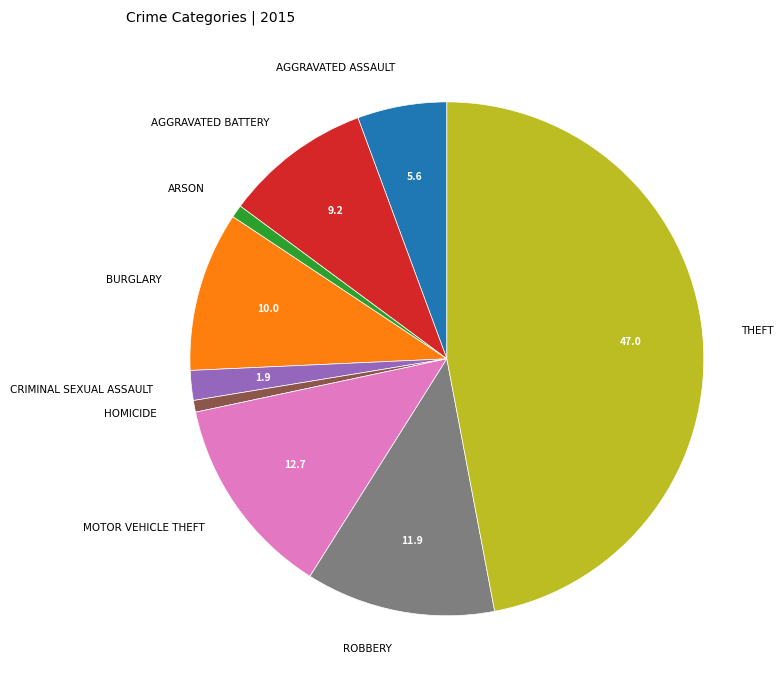

Is there any slice that represents more than half of the pie?

No